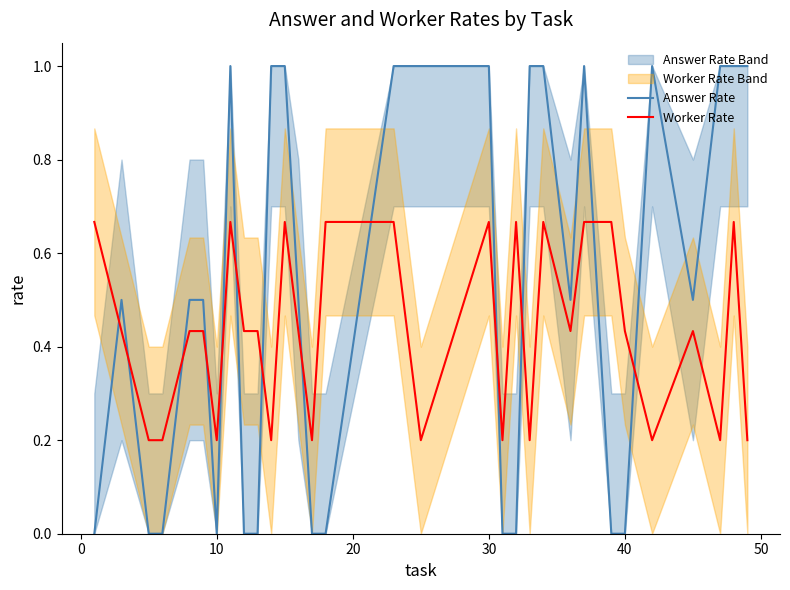

After their last crossing, which series has the higher values: Answer Rate or Worker Rate?

Answer Rate